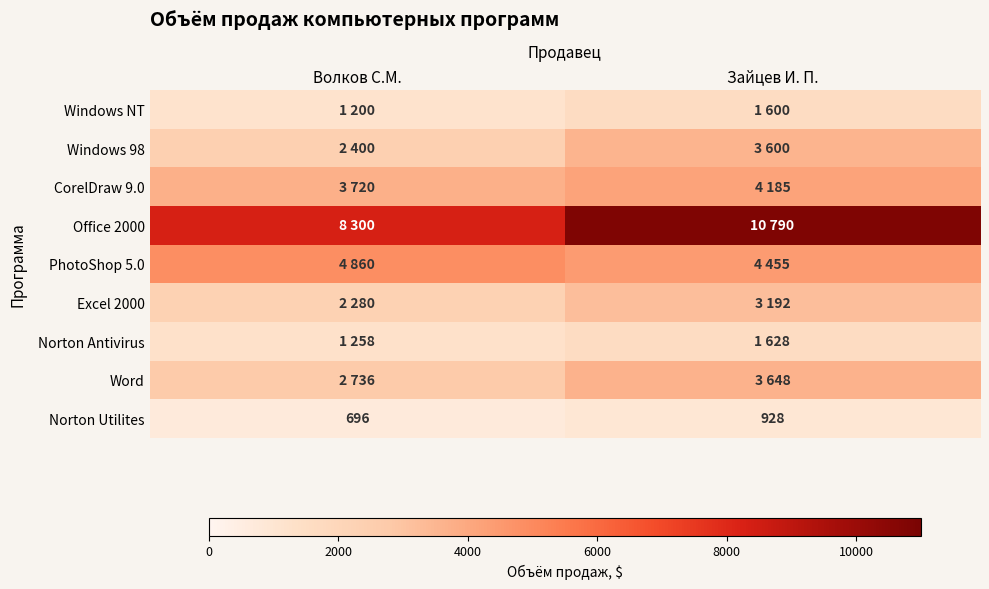

What is the smallest value displayed?

696